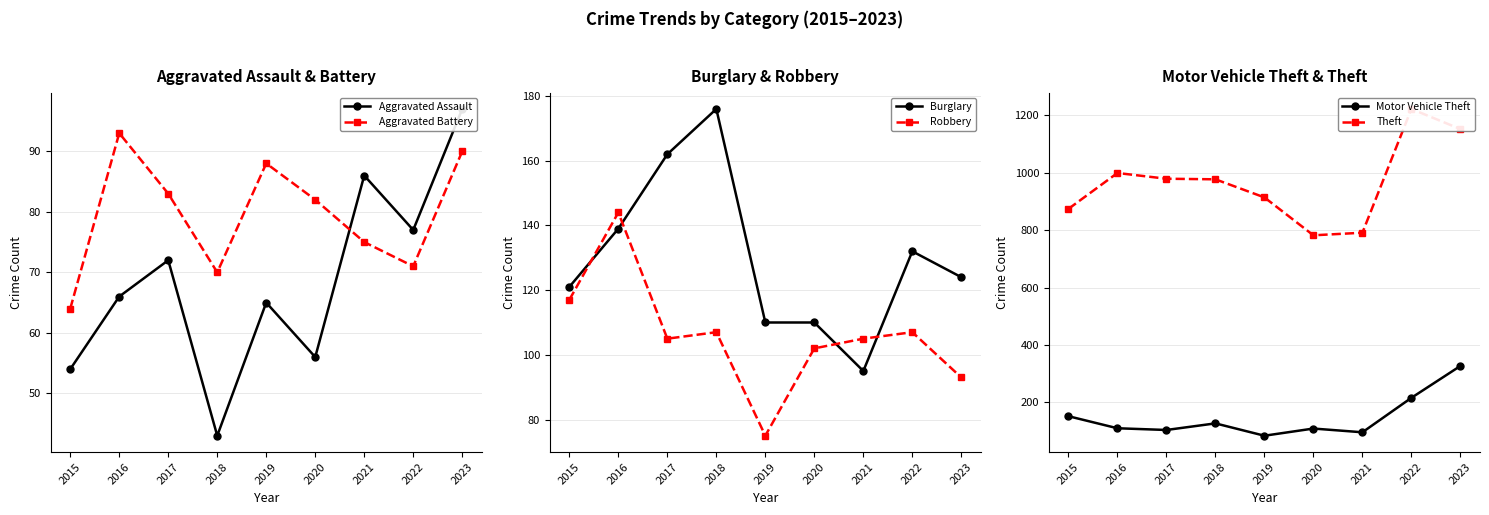

How many series are shown in this chart?

6